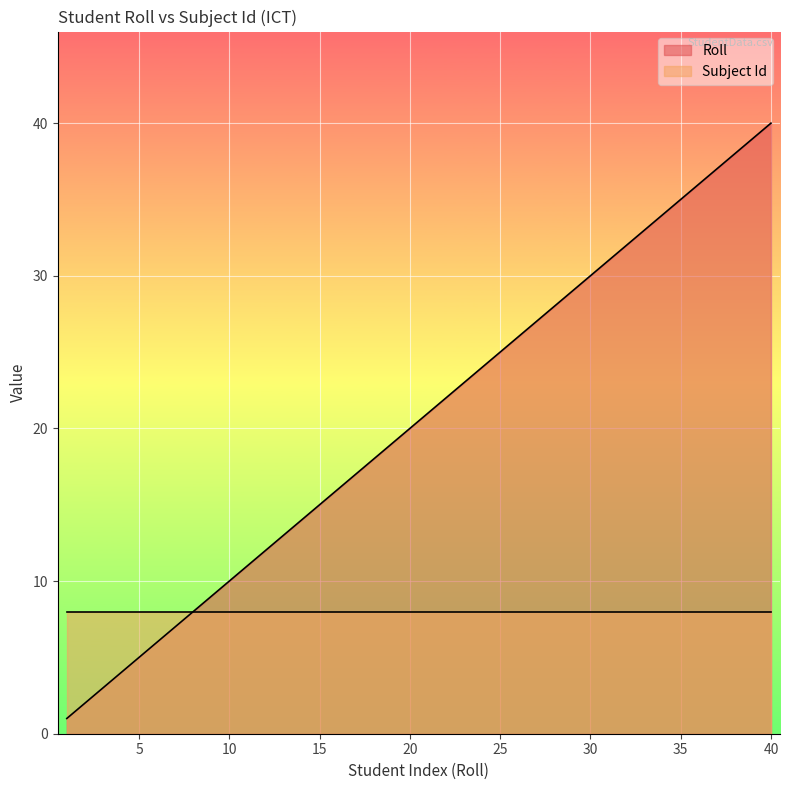

What is the approximate value at 21, to the nearest 10?

20